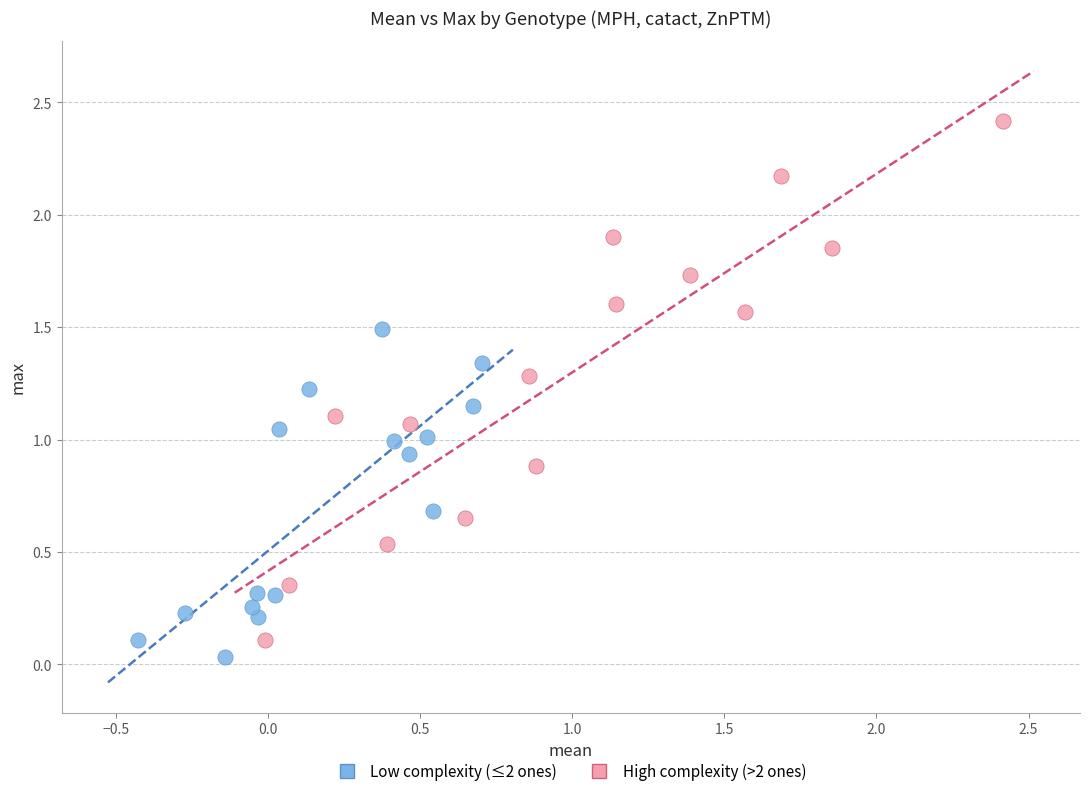

Which series contains the highest Y value?

High complexity (>2 ones)